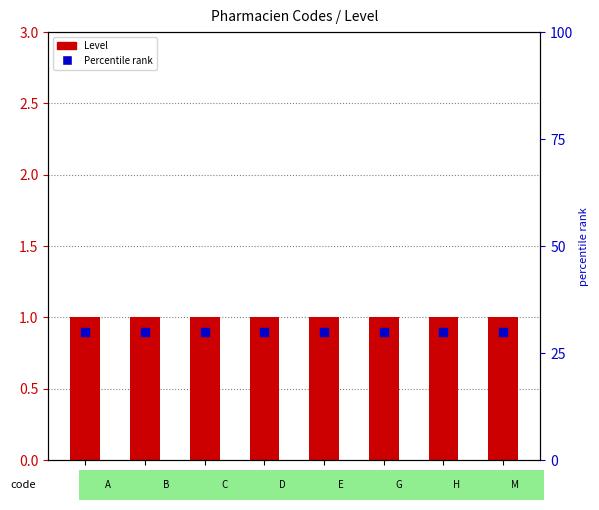

Is the value of Level at G greater than the value of Percentile rank at C?

Yes